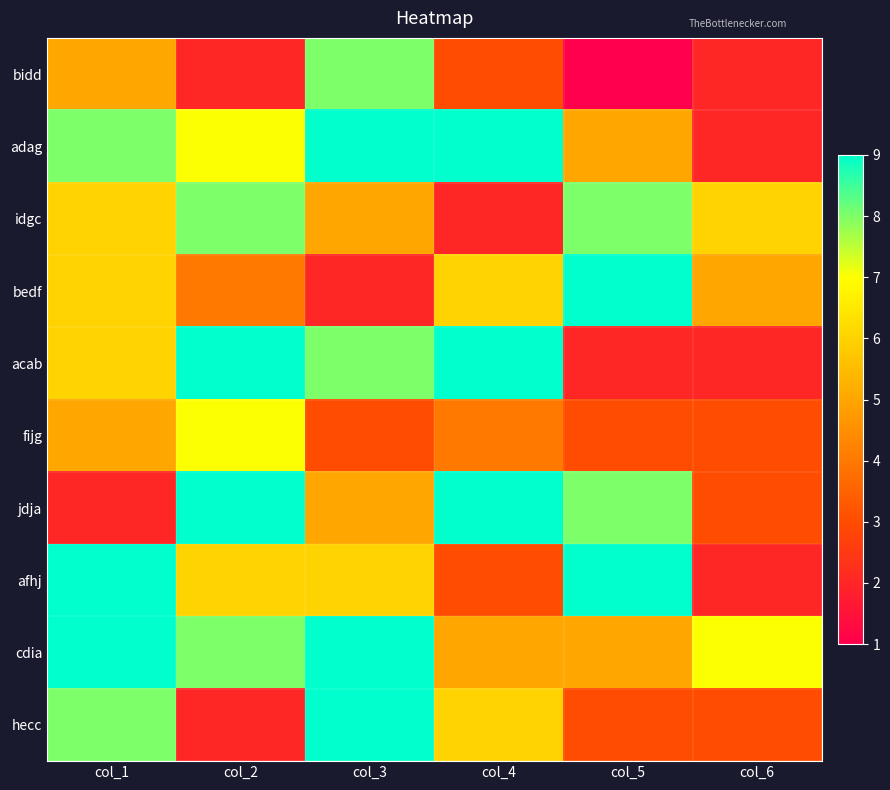

Reading left to right, extract all data points from this chart.

bidd: col_1=5	col_2=2	col_3=8	col_4=3	col_5=1	col_6=2
adag: col_1=8	col_2=7	col_3=9	col_4=9	col_5=5	col_6=2
idgc: col_1=6	col_2=8	col_3=5	col_4=2	col_5=8	col_6=6
bedf: col_1=6	col_2=4	col_3=2	col_4=6	col_5=9	col_6=5
acab: col_1=6	col_2=9	col_3=8	col_4=9	col_5=2	col_6=2
fijg: col_1=5	col_2=7	col_3=3	col_4=4	col_5=3	col_6=3
jdja: col_1=2	col_2=9	col_3=5	col_4=9	col_5=8	col_6=3
afhj: col_1=9	col_2=6	col_3=6	col_4=3	col_5=9	col_6=2
cdia: col_1=9	col_2=8	col_3=9	col_4=5	col_5=5	col_6=7
hecc: col_1=8	col_2=2	col_3=9	col_4=6	col_5=3	col_6=3